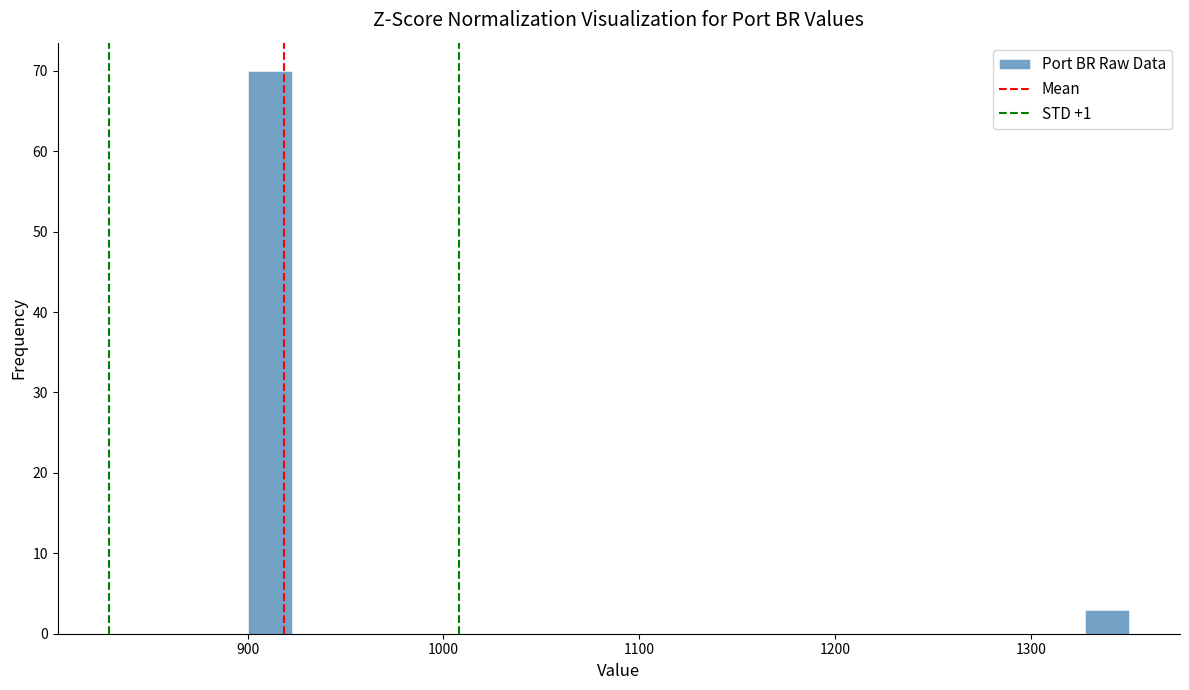

Around what value on the x-axis is the tallest bar? Give the approximate position of its centre, as read against the axis.

910